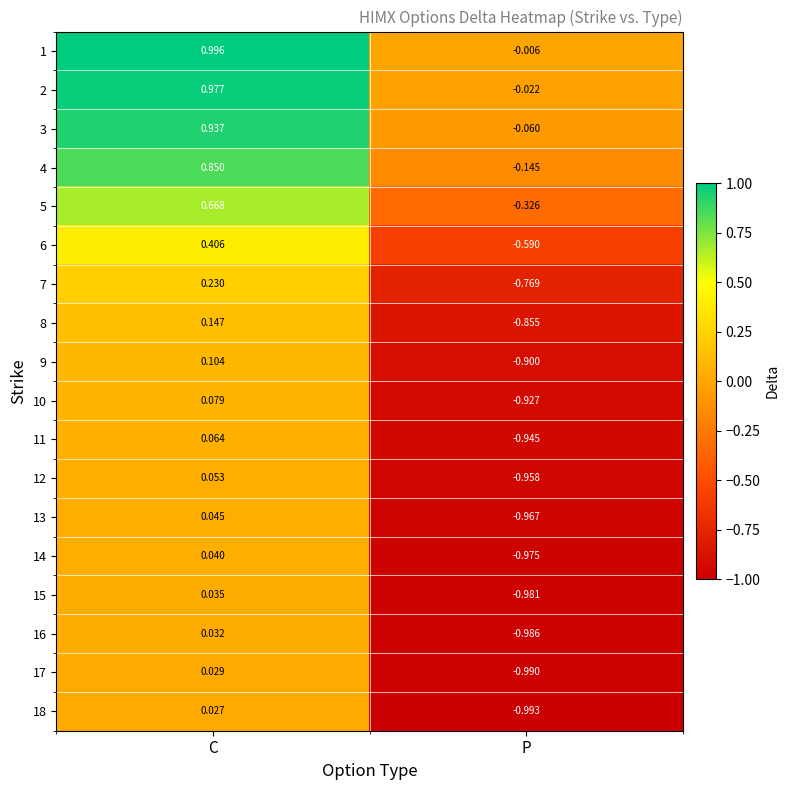

What is the total value across all series at C?

5.7